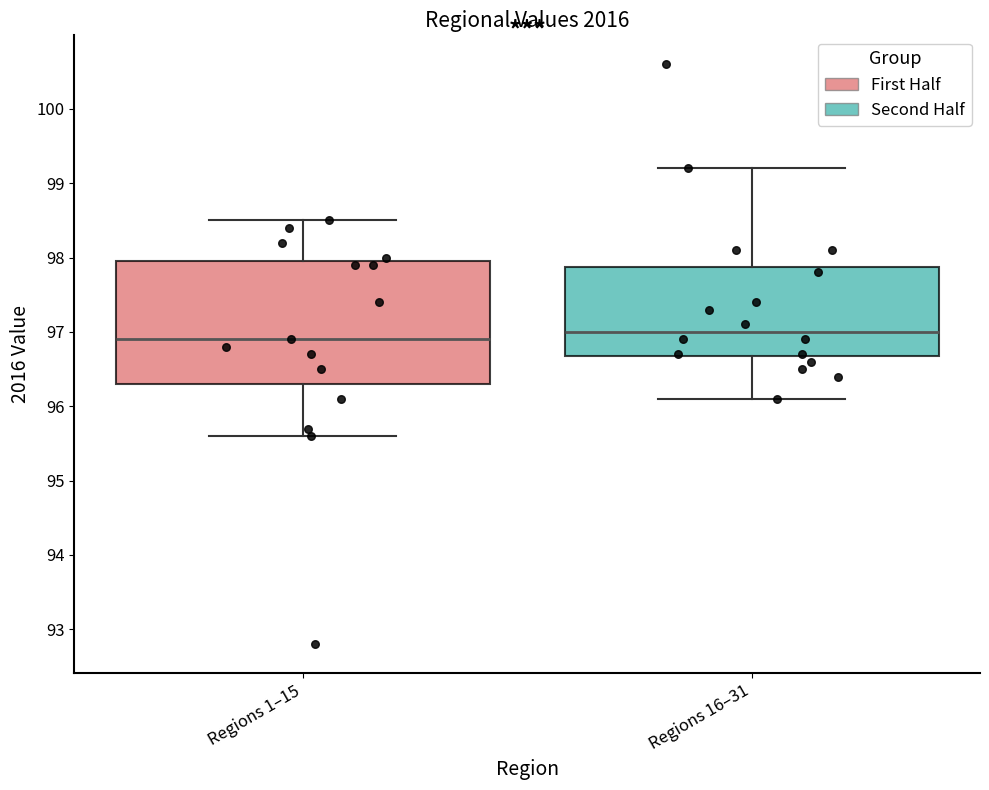

Which box is the tallest, from its lower edge to its upper edge?

Regions 1–15